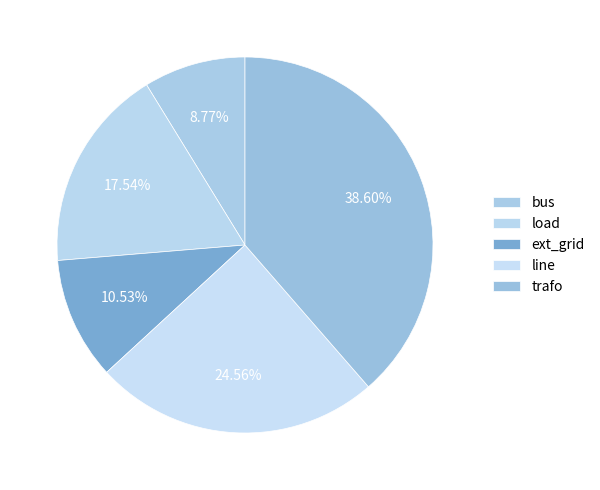

To the nearest percent, what portion does line represent?

25%